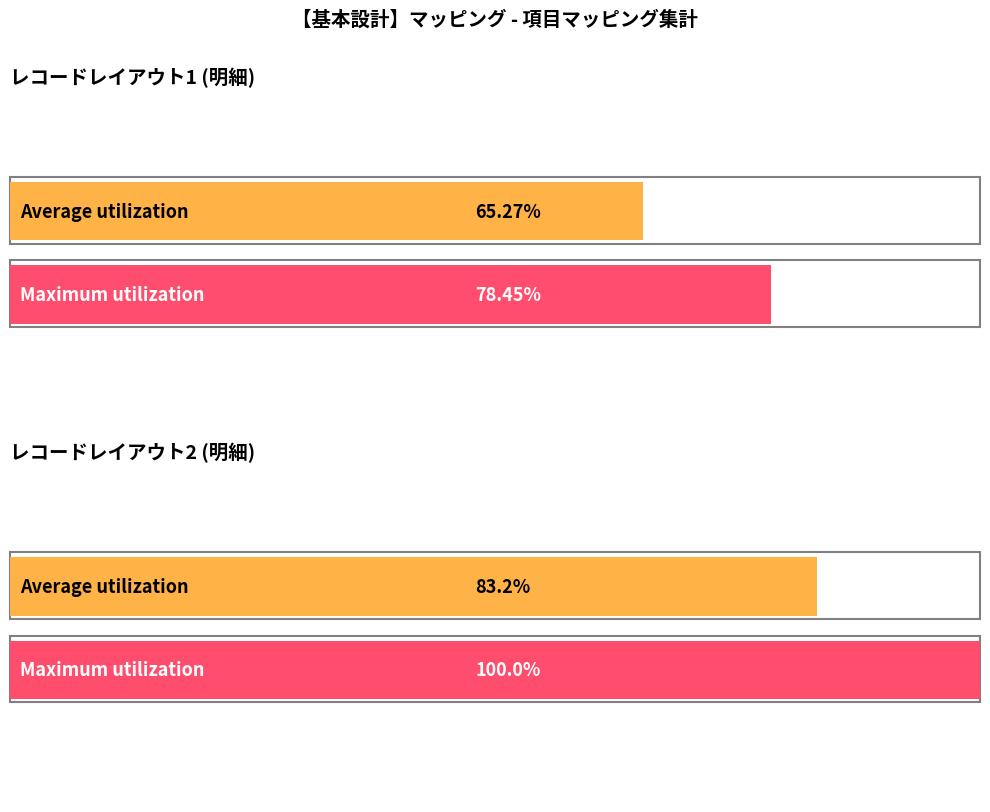

At which label does Average utilization reach its minimum?

レコードレイアウト1 (明細)